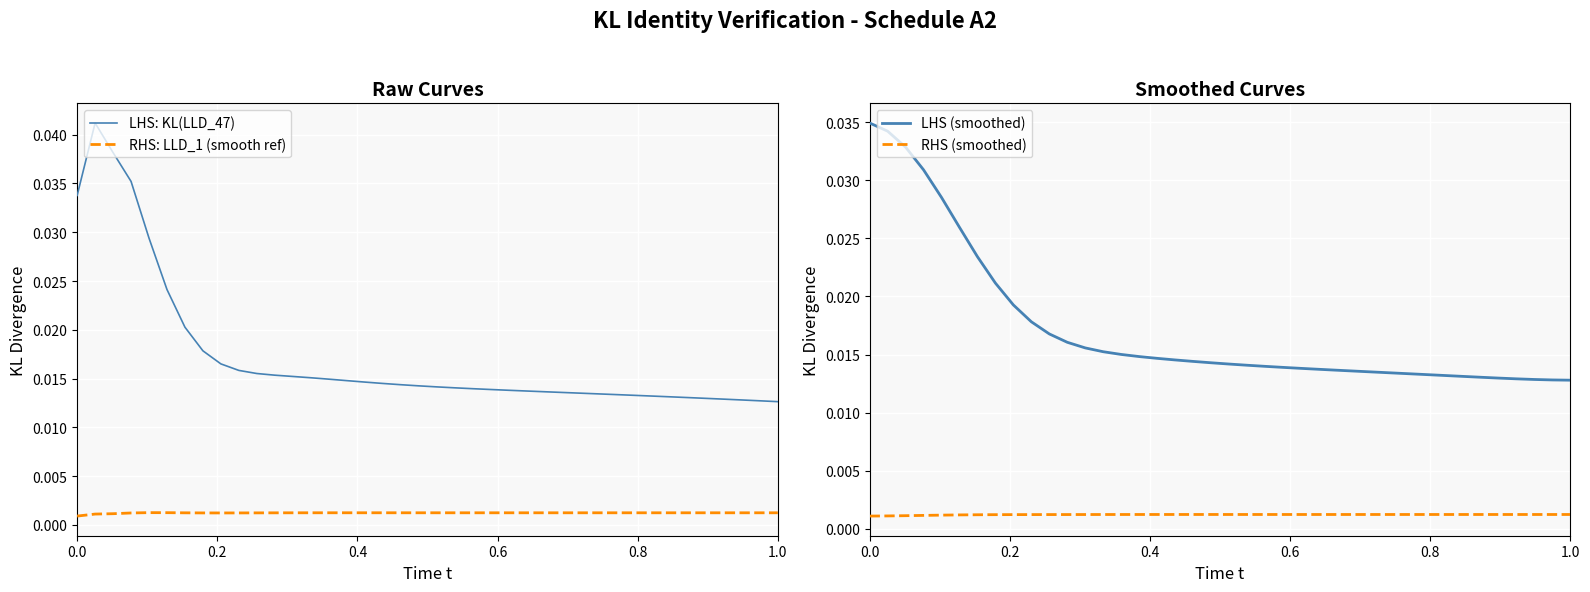

True or false: LHS: KL(LLD_47) and RHS: LLD_1 (smooth ref) cross at least once.

False